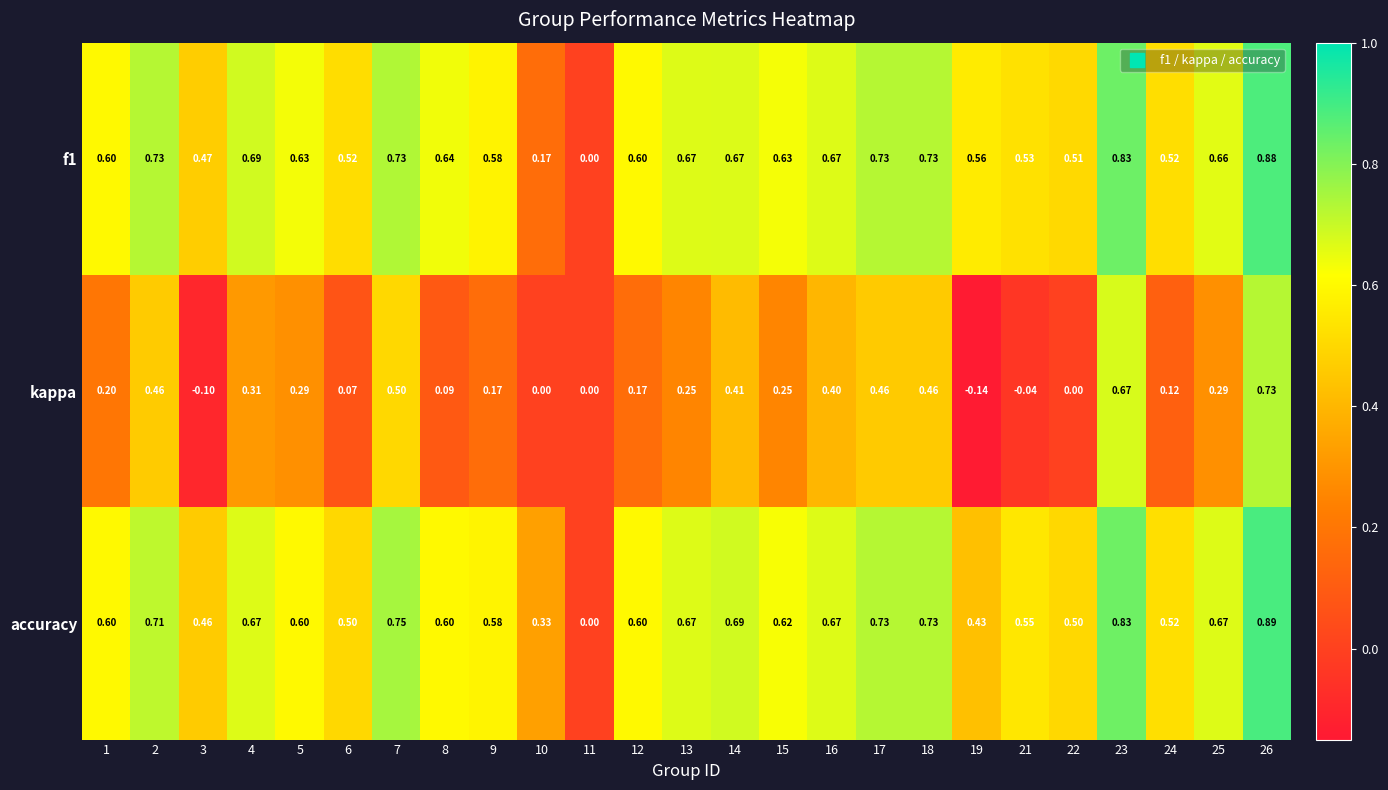

Is the value of accuracy at 22 greater than the value of f1 at 7?

No